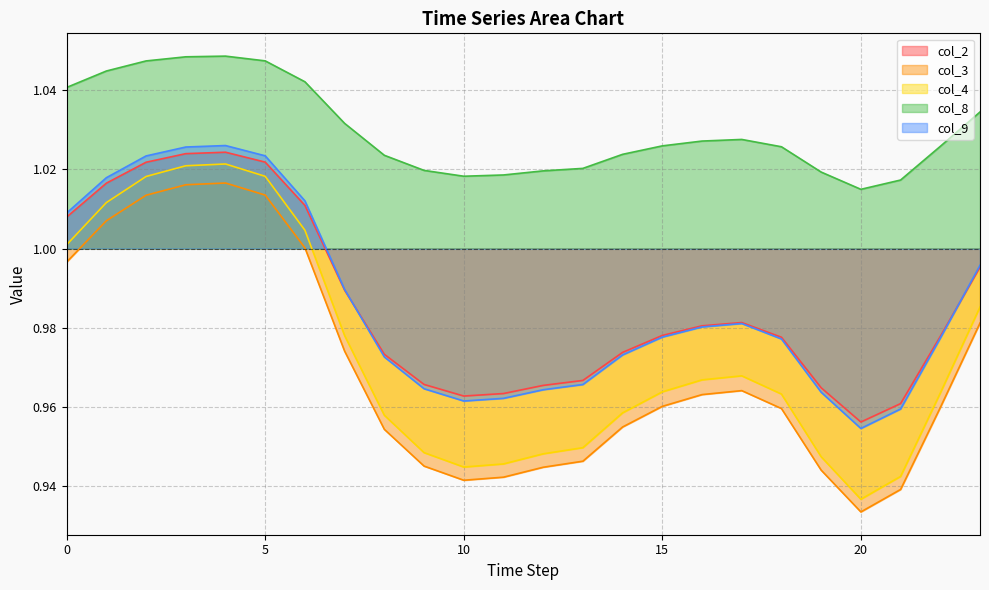

What is the value of the col_2 point at the 6th from the left?

1.0